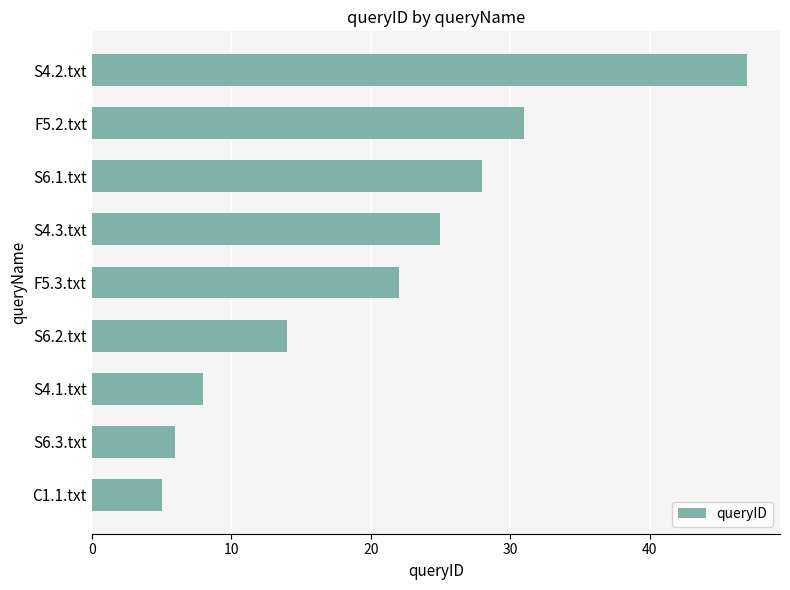

Where is the data nearest to the value 26?

S4.3.txt